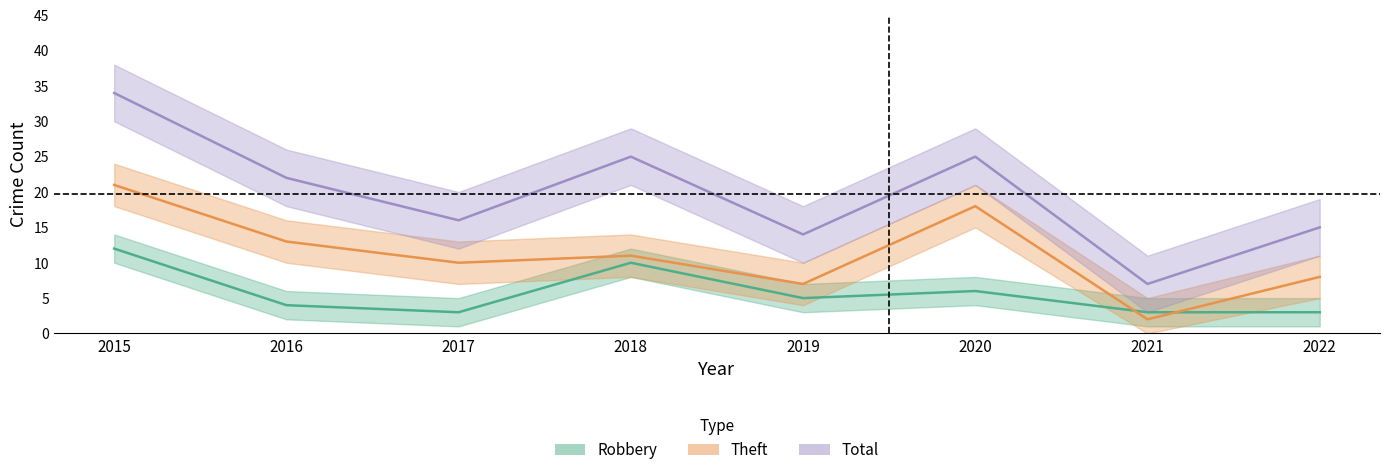

At which label does Robbery reach its minimum?

2017